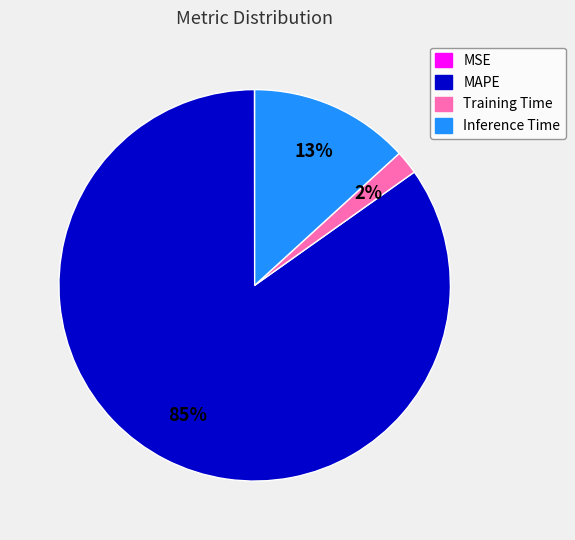

Is the sum of Training Time and Inference Time greater than half?

No